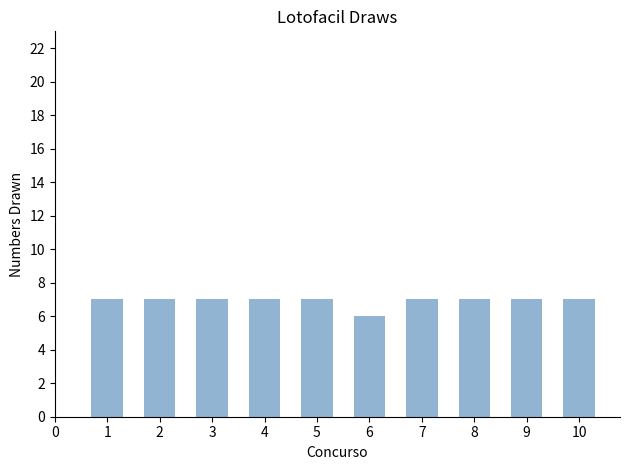

Which category has the lowest value across all series?

6